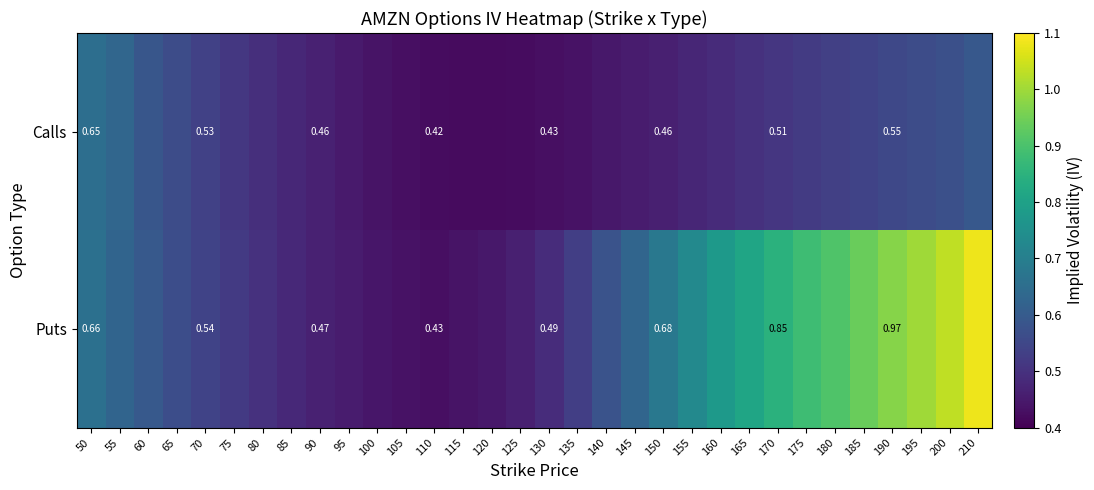

Is the value of Calls at 130 greater than the value of Puts at 70?

No